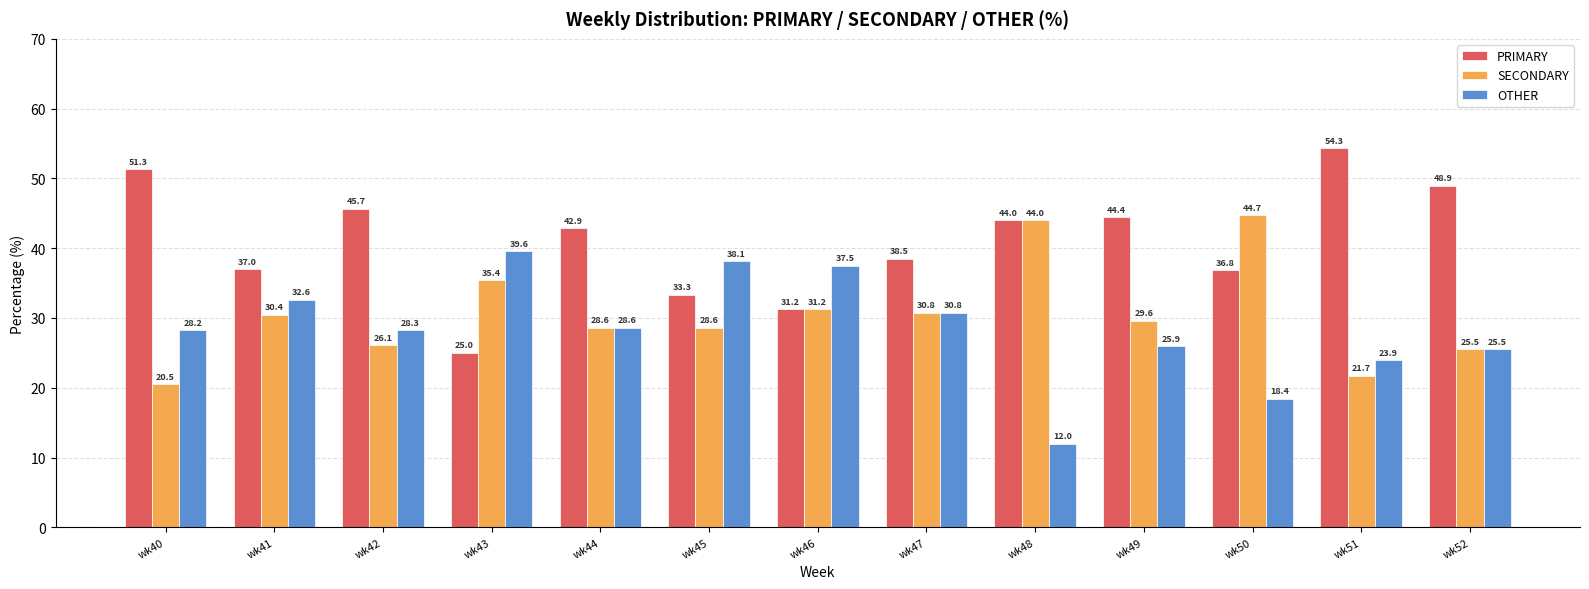

Which series has the largest total across all categories?

PRIMARY